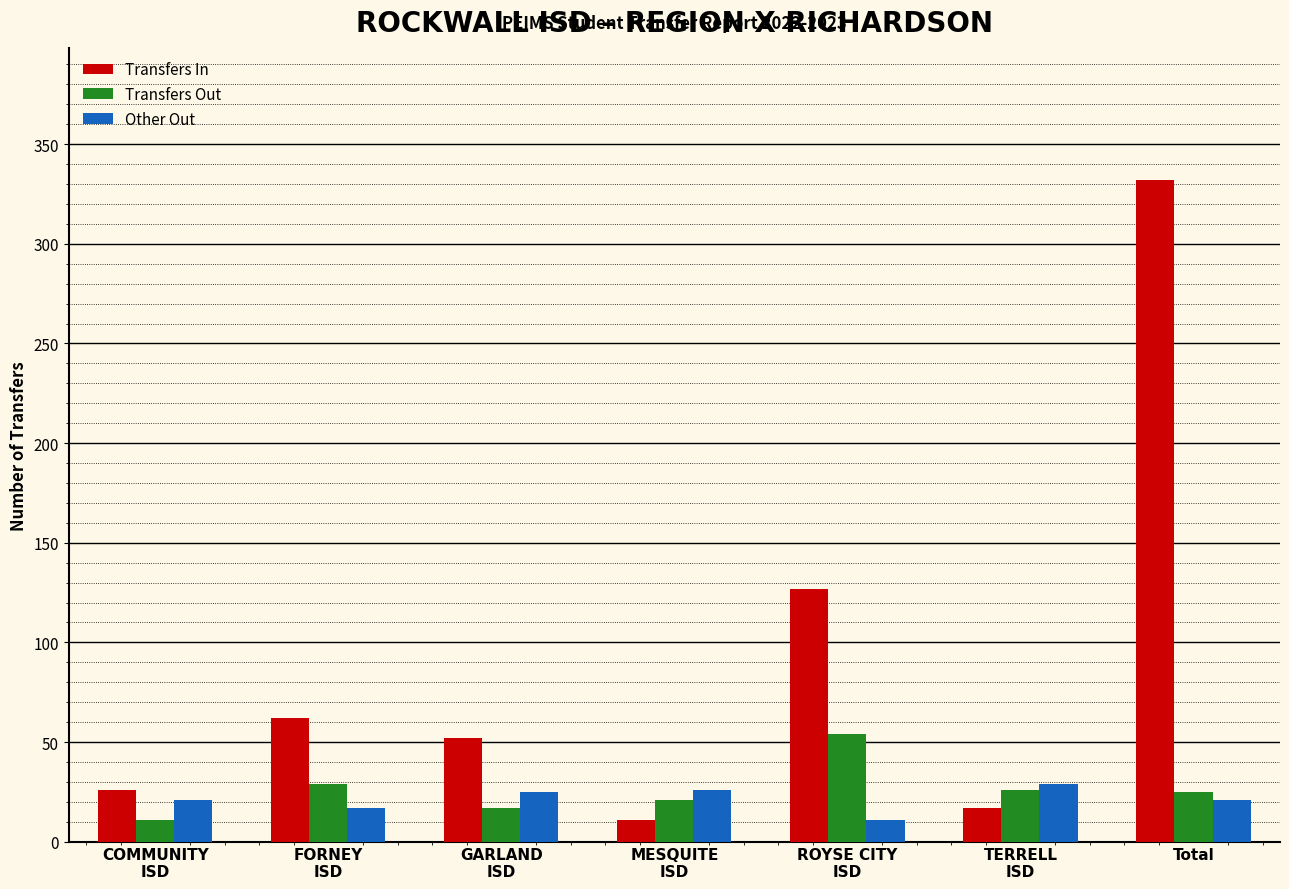

Between COMMUNITY
ISD and FORNEY
ISD, which series saw the biggest shift?

Transfers In